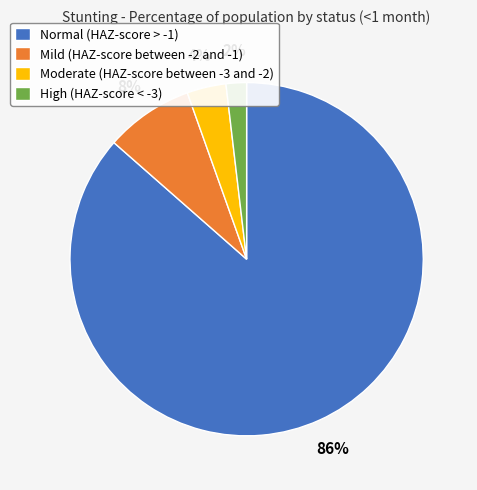

Combined, do Mild (HAZ-score between -2 and -1) and Normal (HAZ-score > -1) account for over 50%?

Yes